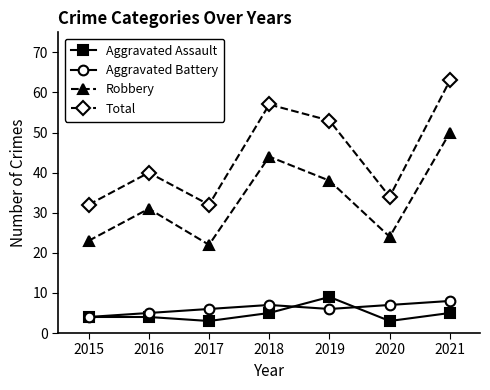

The value of Aggravated Assault at 2019 is 13. True or false?

False